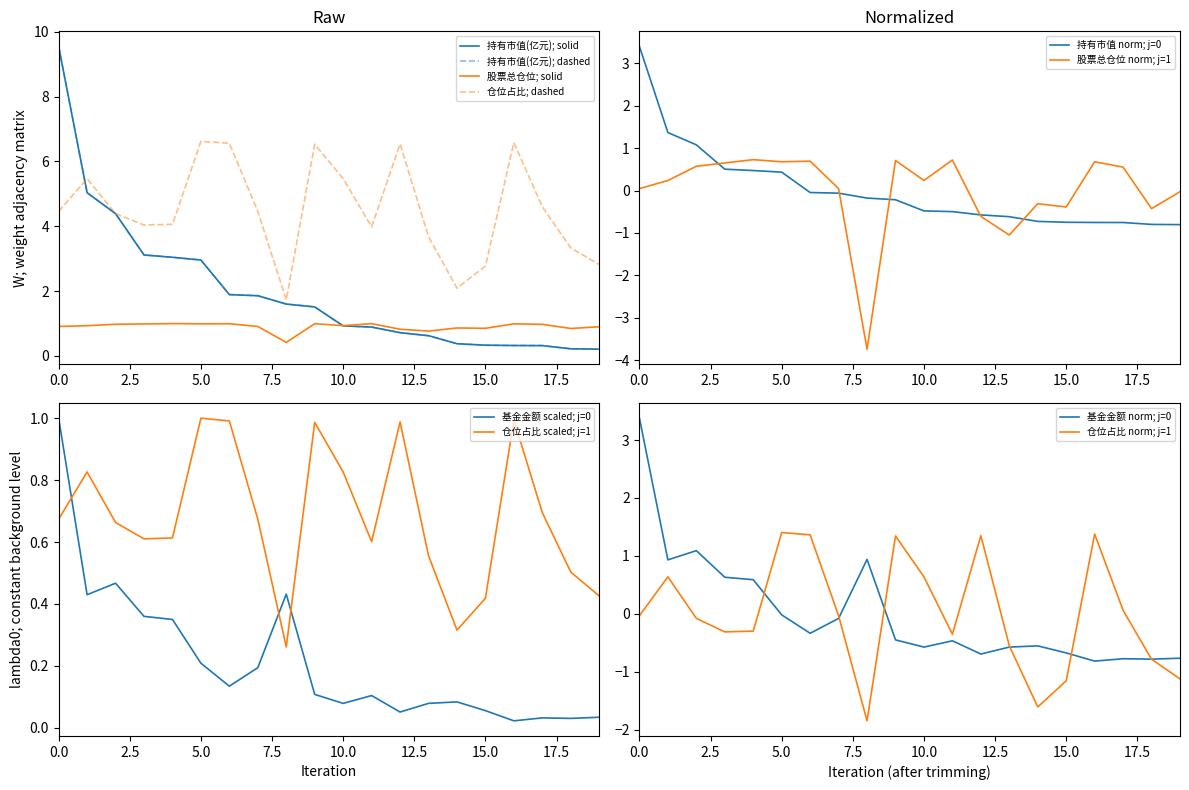

What is the difference between the 仓位占比 values at 4 and 12?

2.5